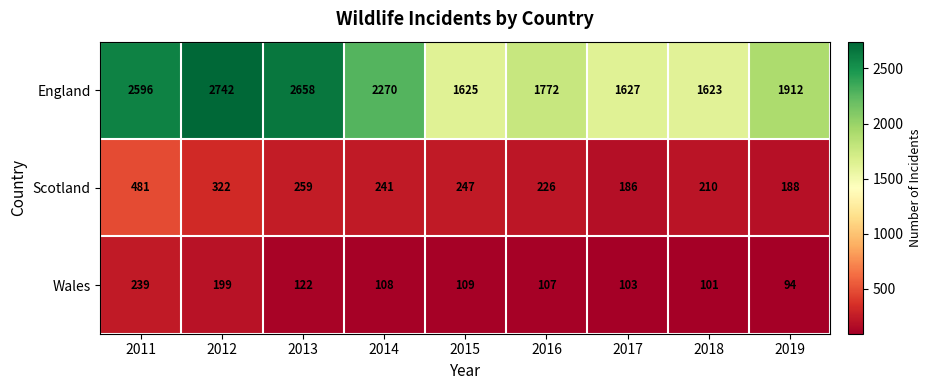

At how many categories does at least one series exceed 972?

9